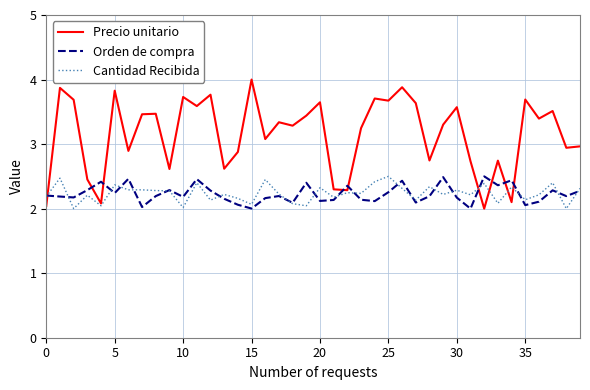

What is the minimum value for Cantidad Recibida?

2.0